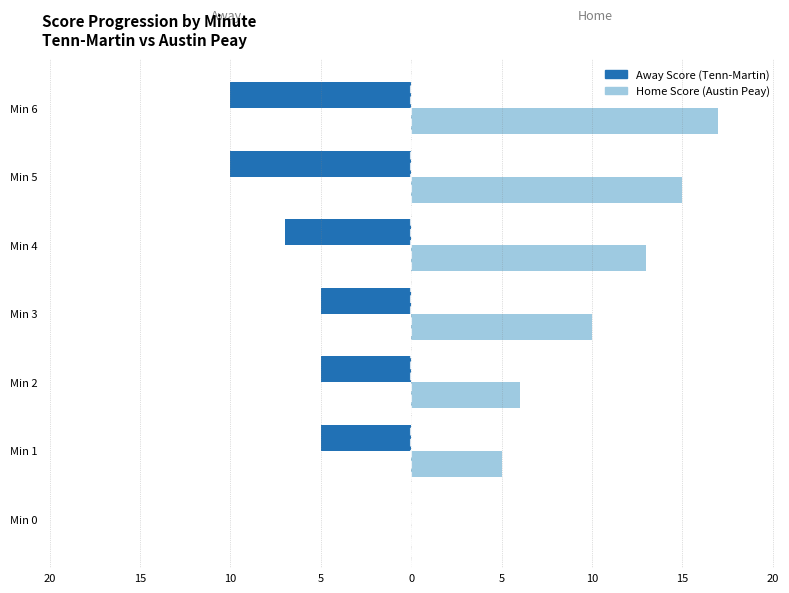

What is the minimum value shown in the chart?

-10